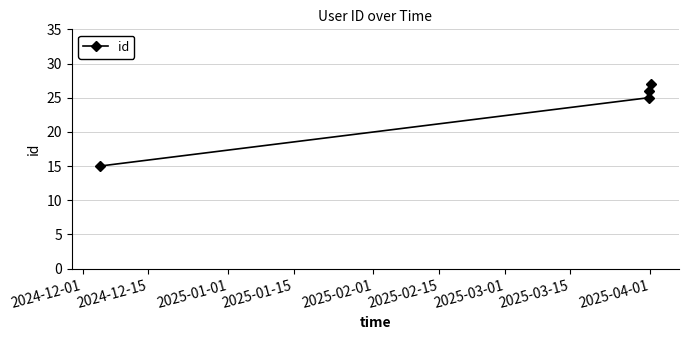

What is the sum of all values?

93